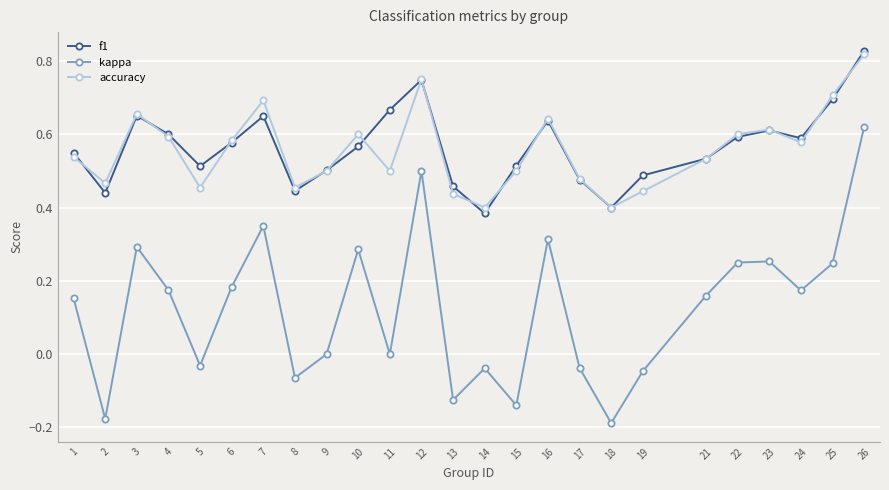

Which category has the highest value across all series?

26